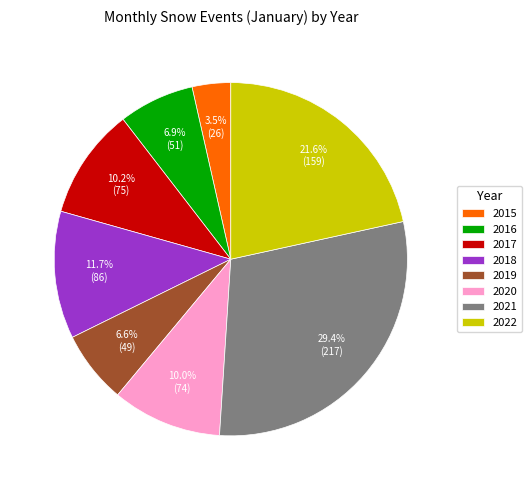

How many slices are in this pie chart?

8